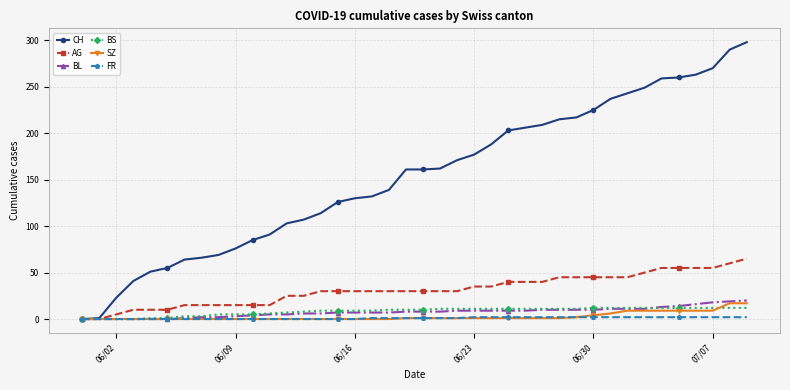

Which series has the largest total across all categories?

CH